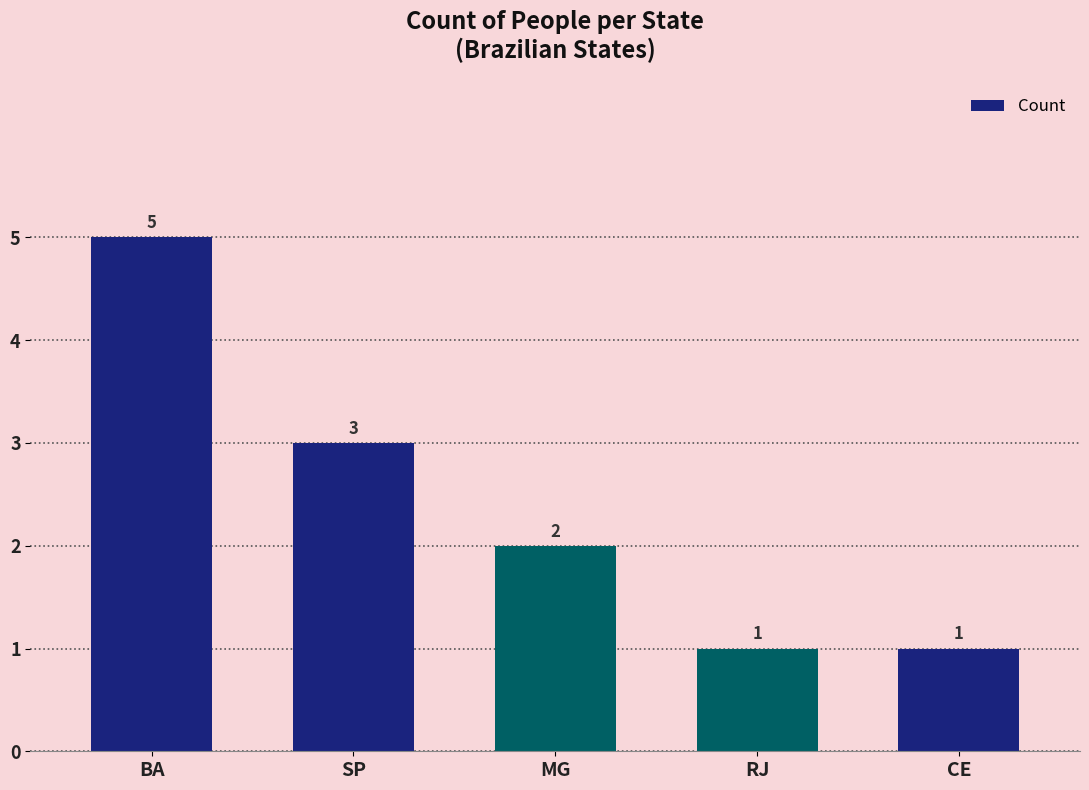

At which label is the value closest to 3?

SP